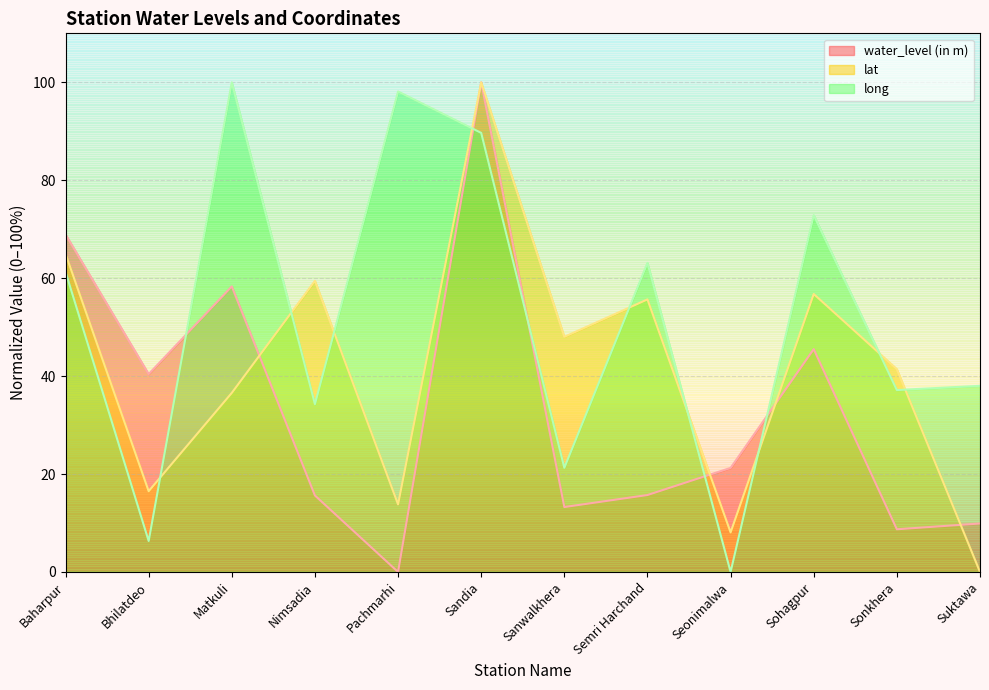

Which series has the widest spread of values?

water_level (in m)